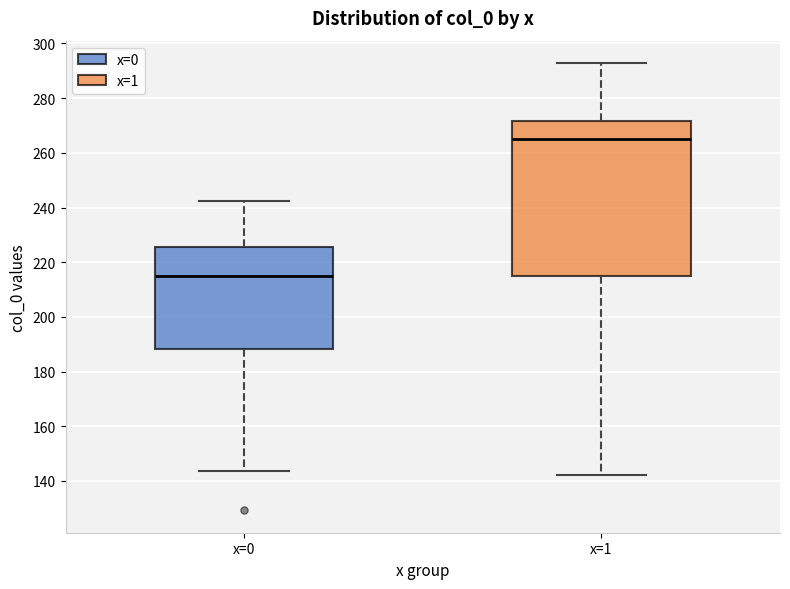

Reading left to right, read every box against the y-axis: the position of its median line, the range the box covers, and the ends of its whiskers. The values are not printed on the chart, so give them approximately, as read against the axis.

x=0: median 214, box 188 to 226, whiskers 144 to 242
x=1: median 264, box 214 to 272, whiskers 142 to 292